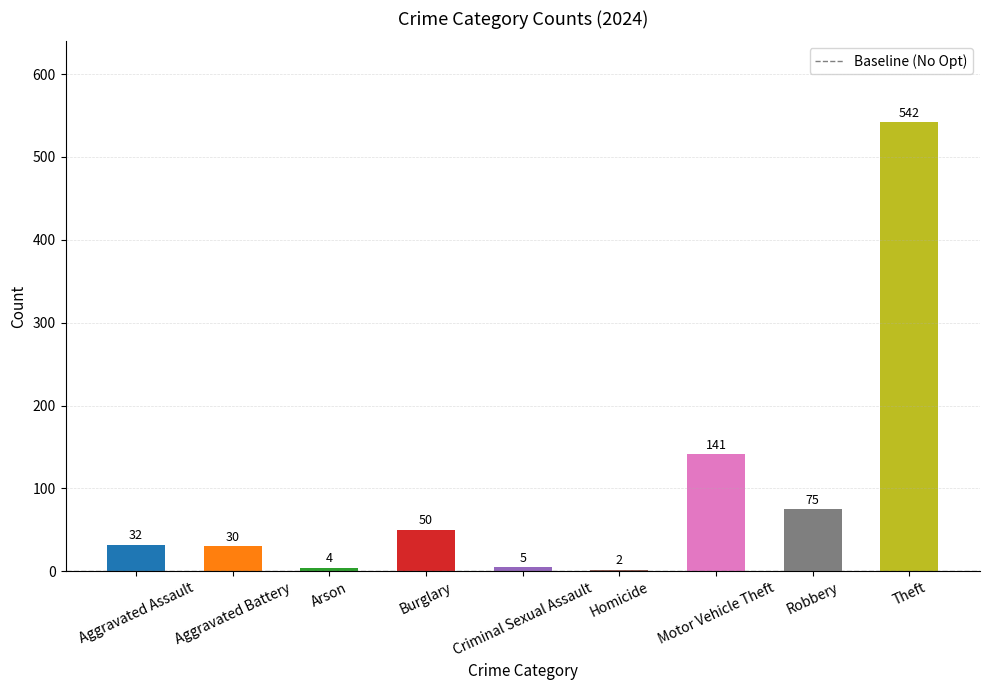

Approximately how many times larger is the value at Aggravated Battery compared to Robbery?

0.4